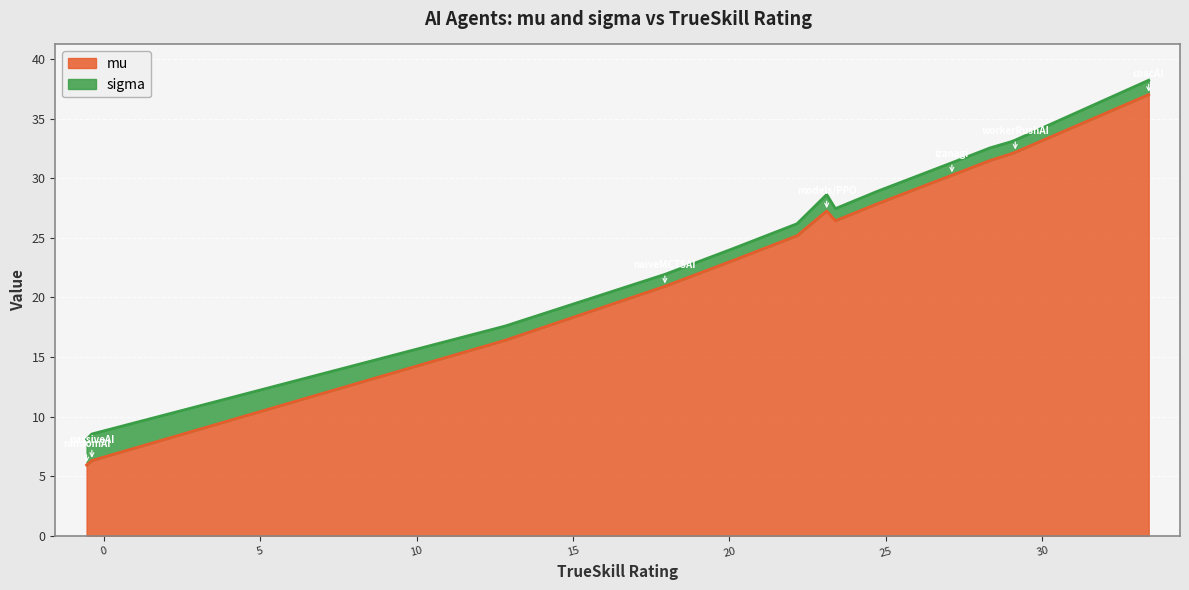

What is the minimum value for mu?

5.9